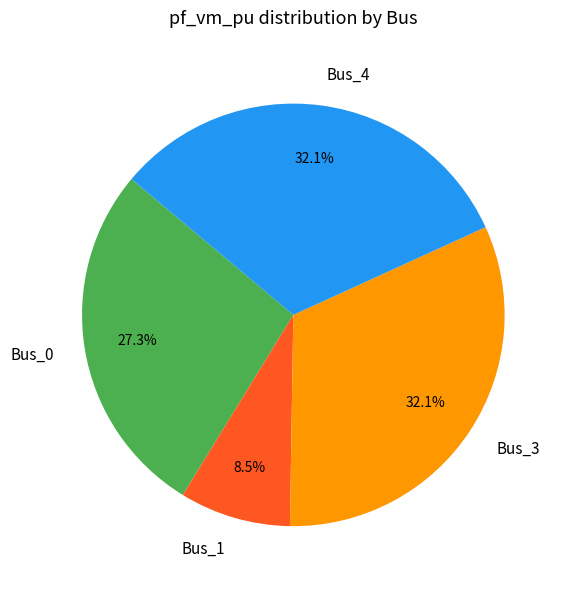

To the nearest percent, what is the difference between the Bus_0 and Bus_4 slice percentages?

5%